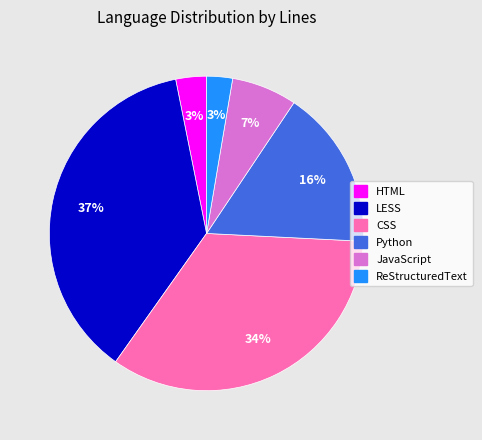

True or false: CSS accounts for 34% of the total.

True